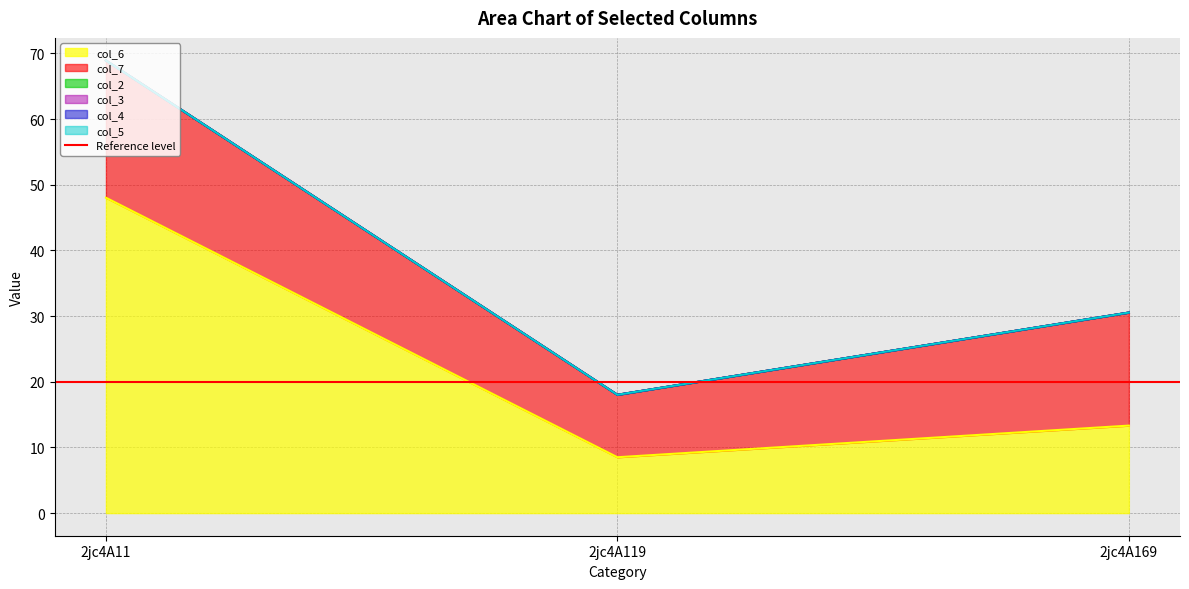

At how many categories does at least one series exceed 37?

1